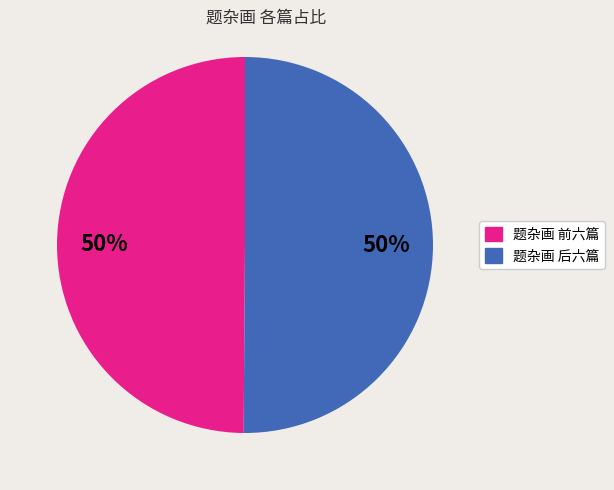

To the nearest percent, what is the average slice percentage?

50%